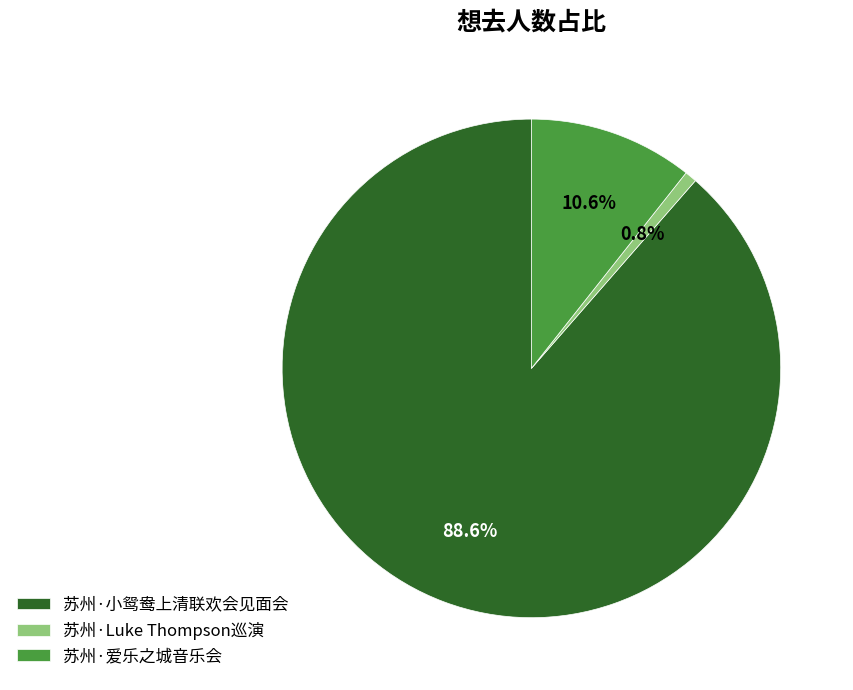

Which slice is the smallest?

苏州·Luke Thompson巡演